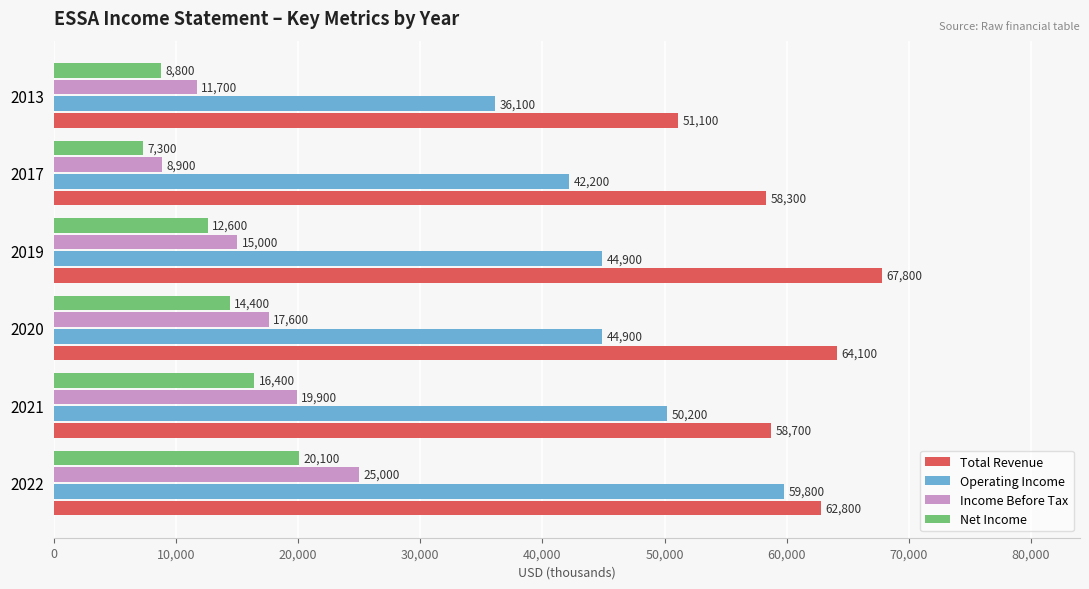

Which series has the widest spread of values?

Operating Income